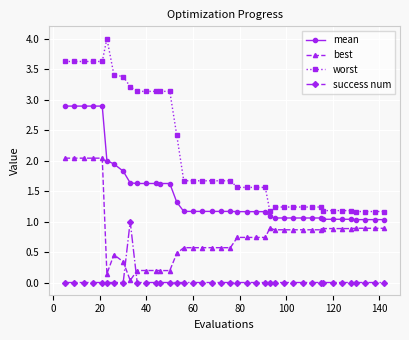

Which series has the largest total across all categories?

worst